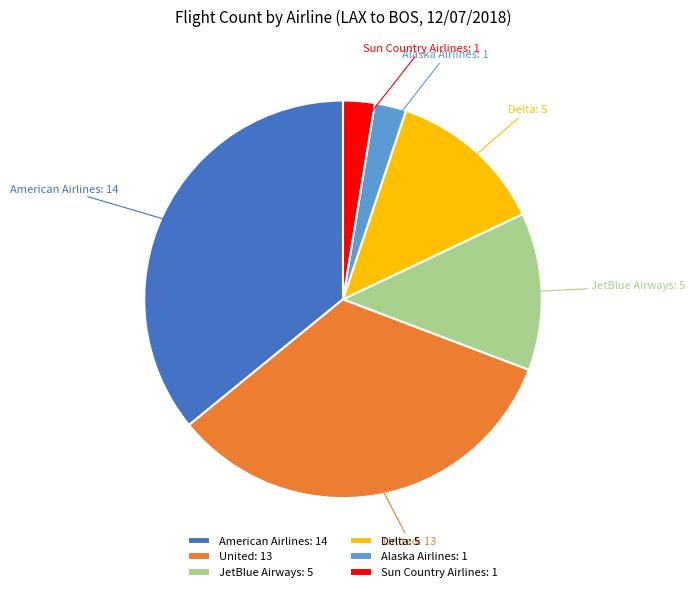

Does Delta represent more than half of the total?

No